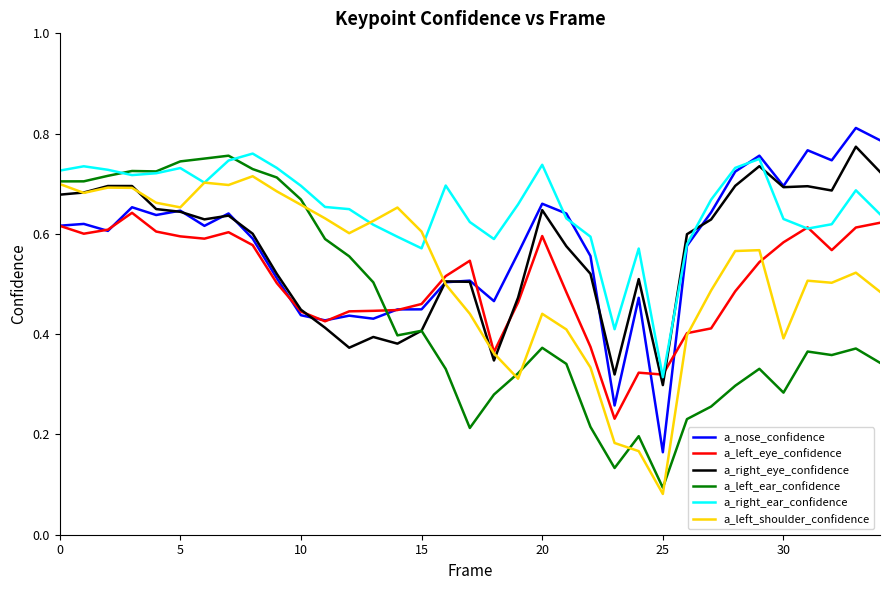

Which series has the largest total across all categories?

a_right_ear_confidence